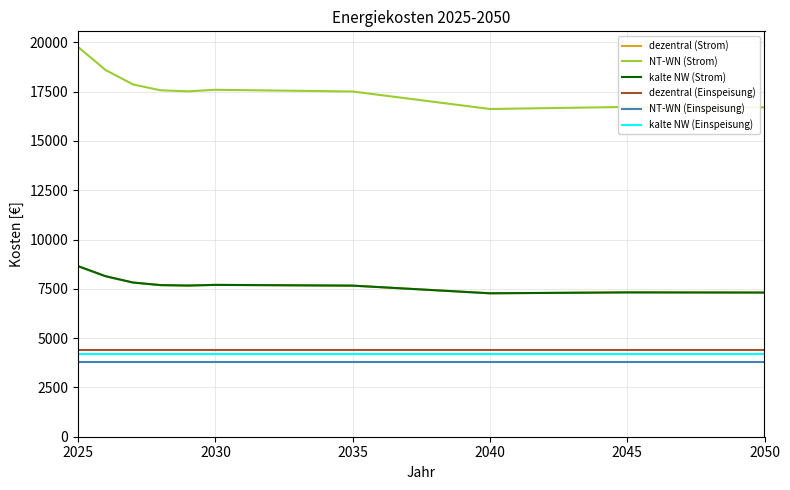

Does the chart display data point markers on the line(s)?

No